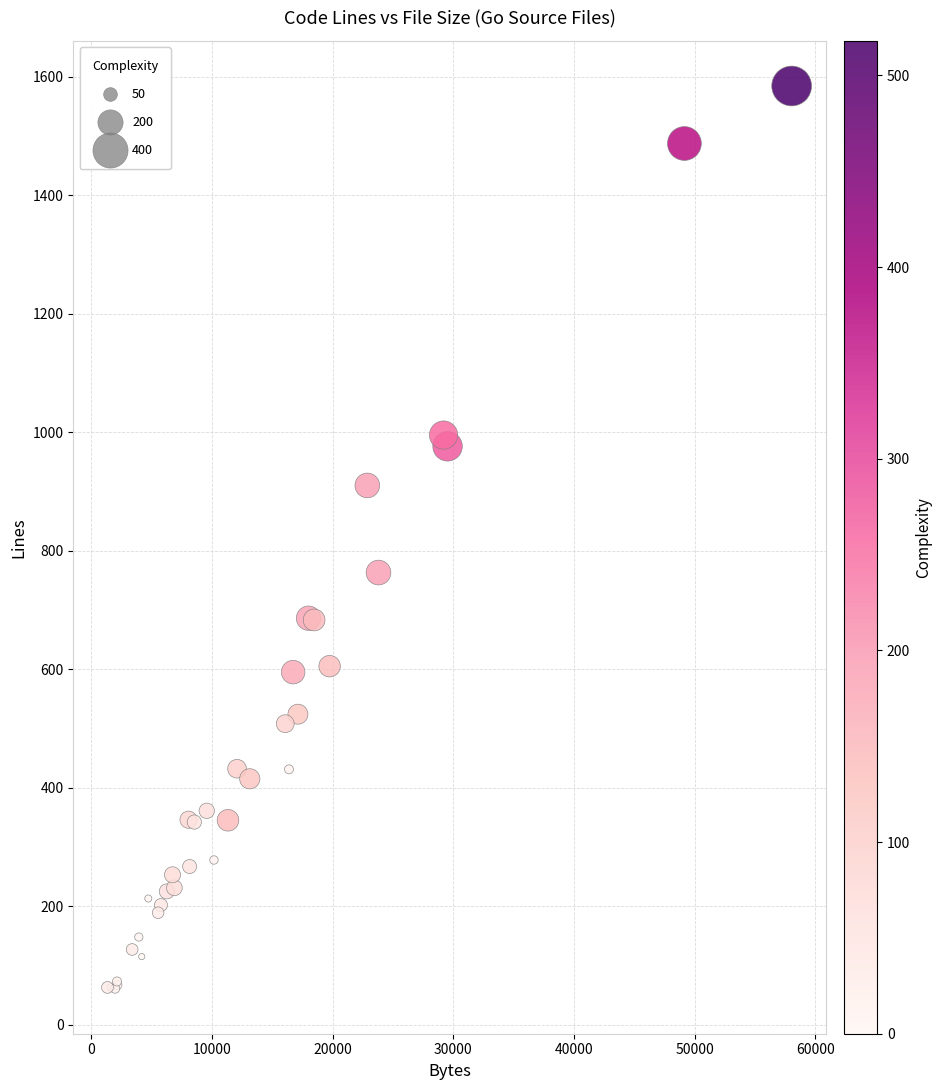

What Y value in the scatter plot is closest to 822?

763